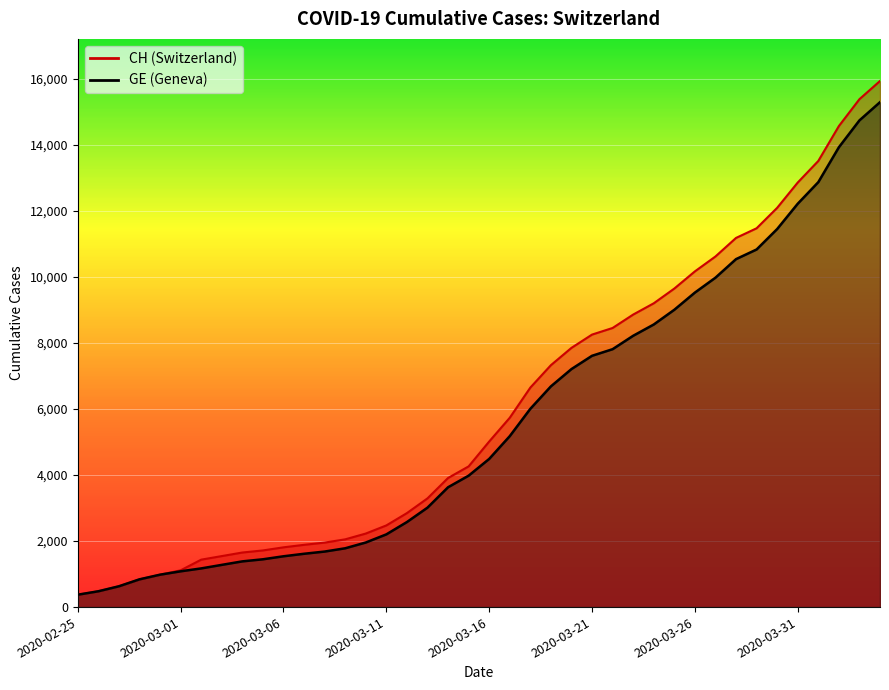

What is the label of the 17th point from the right?

2020-03-19